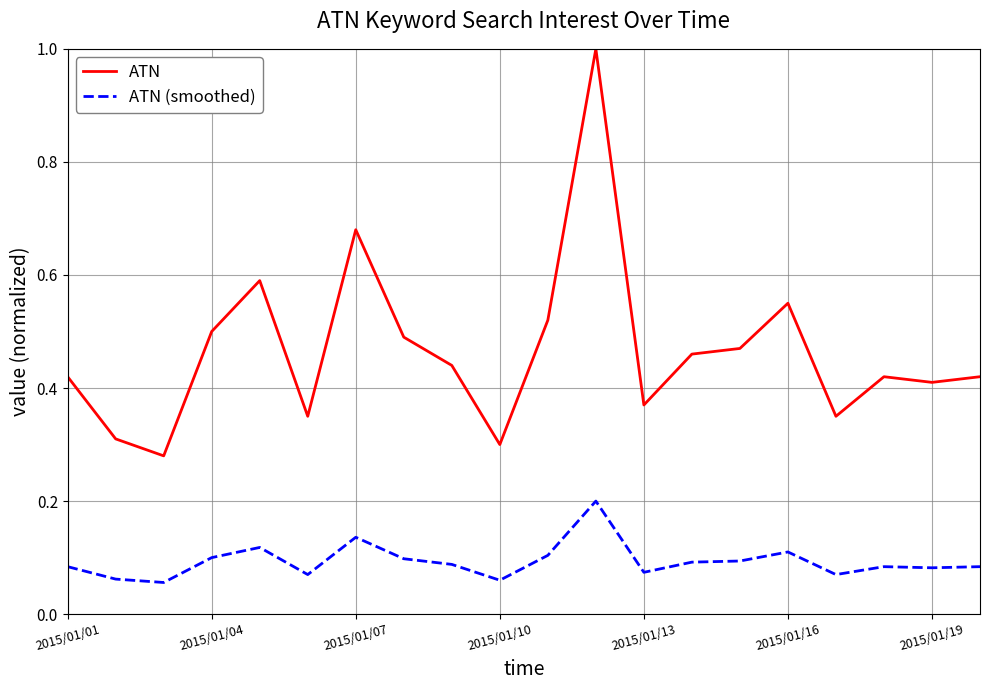

Rank the series by their average value, from lowest to highest.

ATN (smoothed), ATN